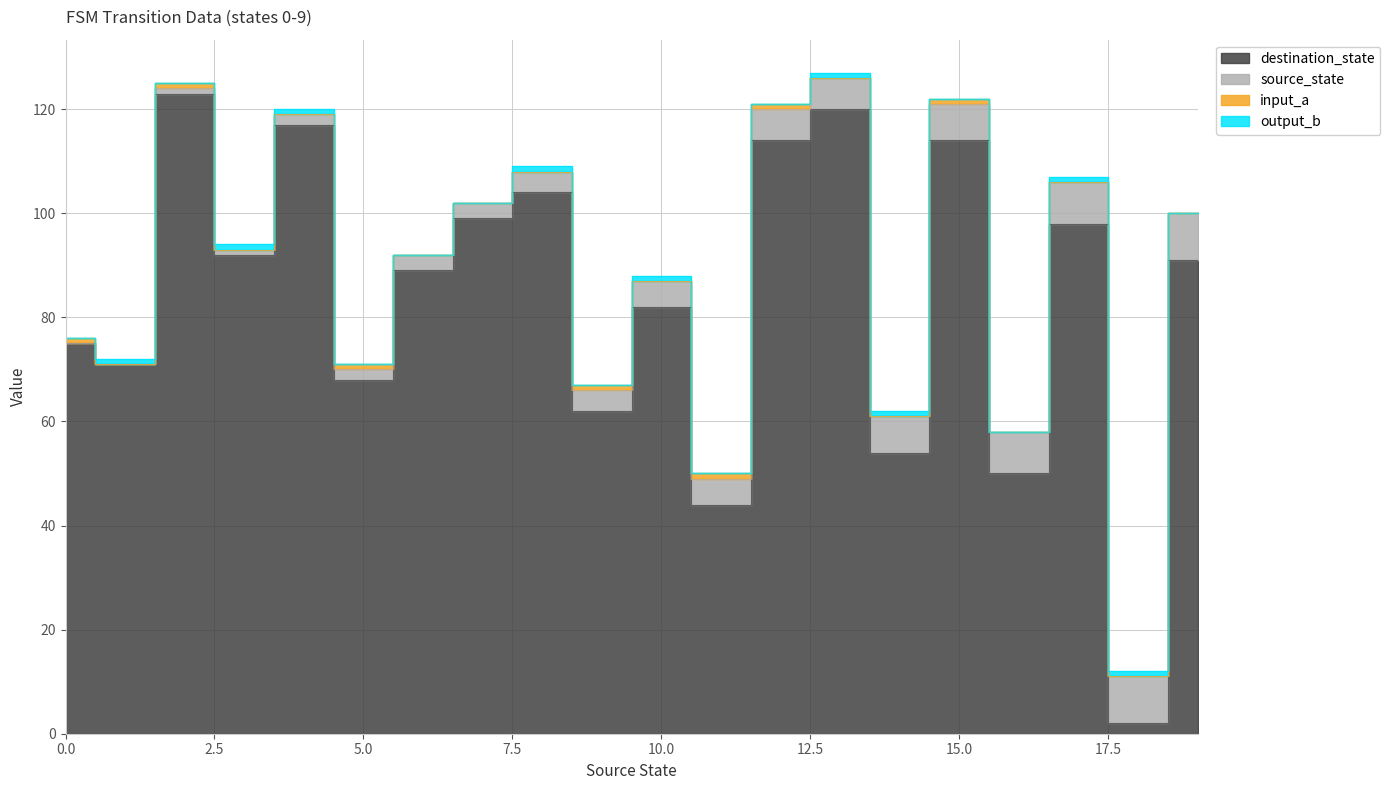

At which category is the sum across all series the highest?

13